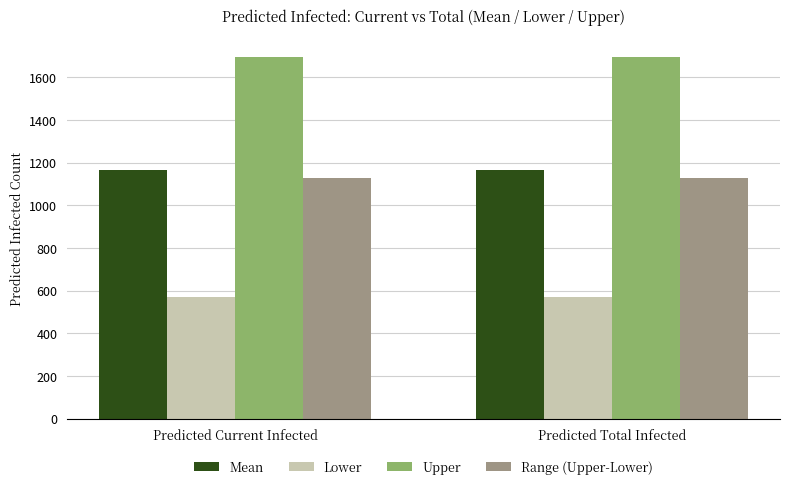

Is it true that Lower equals 273.7 at Predicted Total Infected?

False